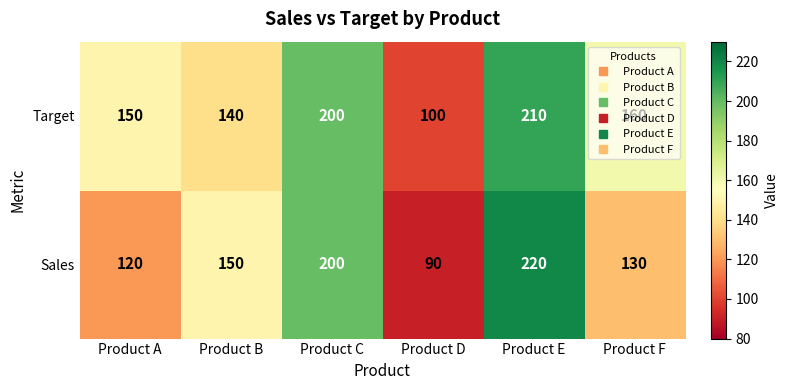

Which series has the largest total across all categories?

Target